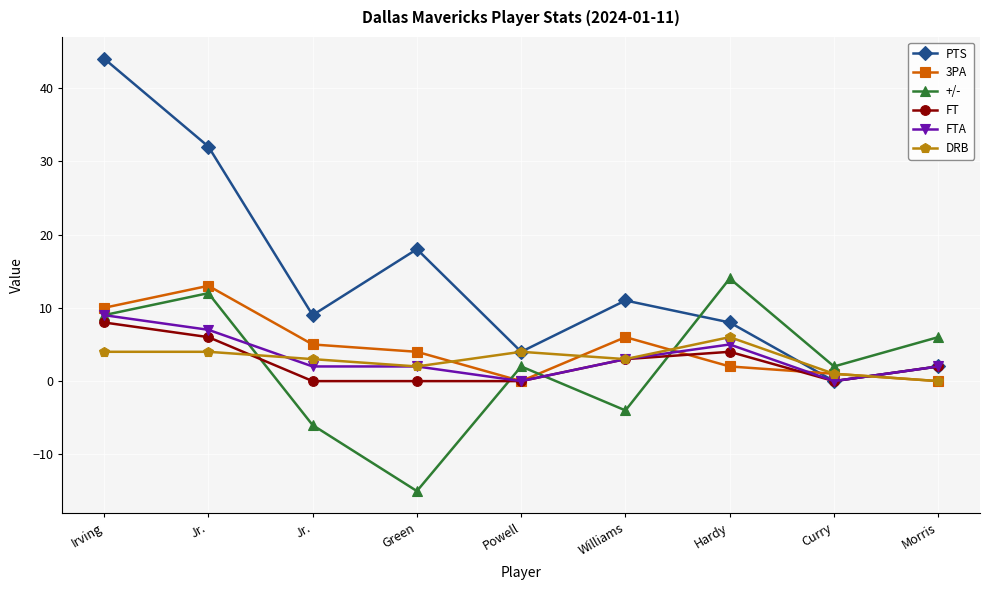

Is it true that FTA equals 4 at Jr.?

False